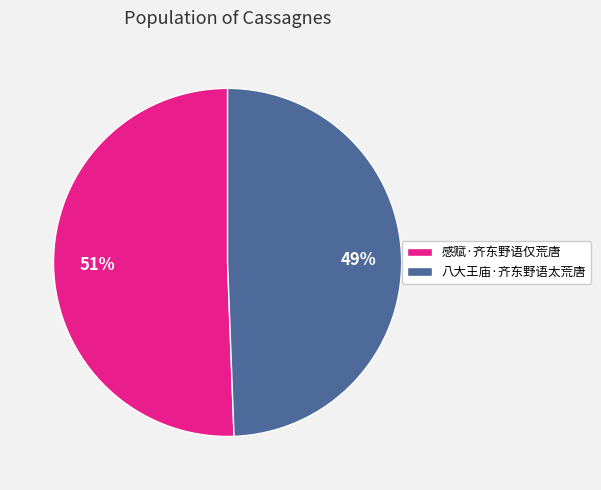

What is the largest slice in the pie chart?

感赋·齐东野语仅荒唐